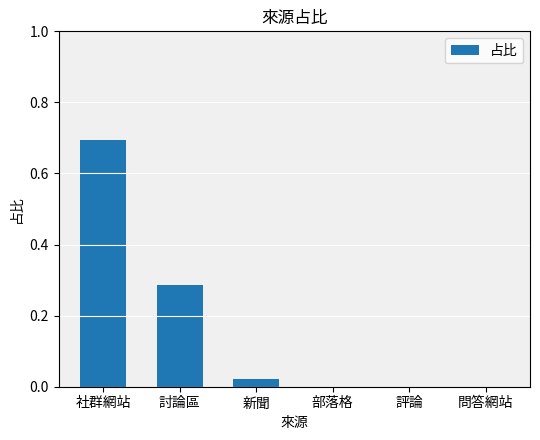

What is the maximum value shown in the chart?

0.7